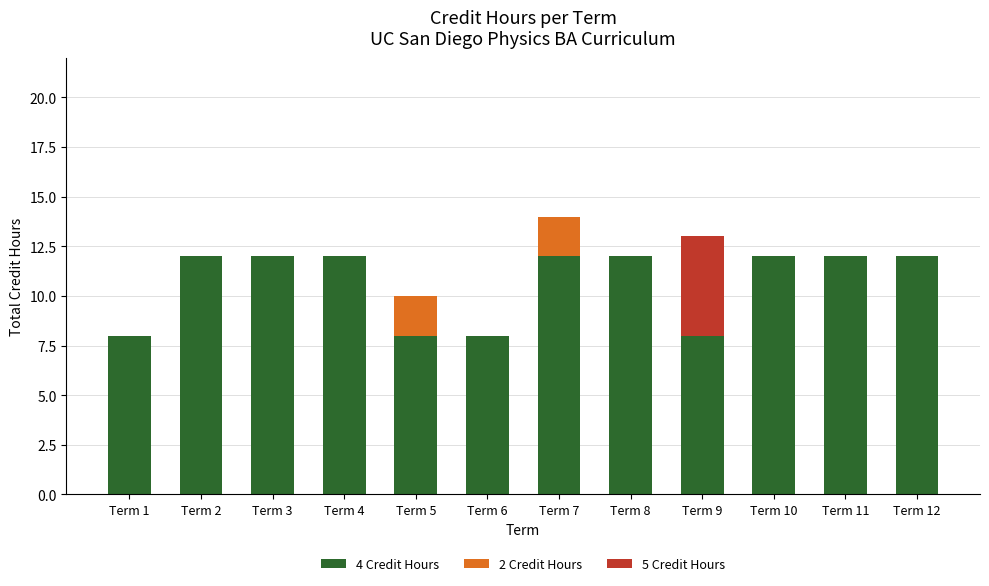

What is the maximum value for 4 Credit Hours?

12